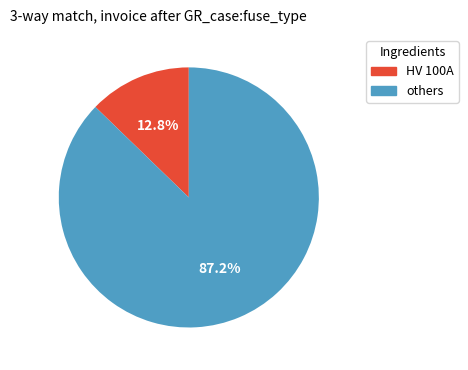

Is there a majority slice in this chart?

Yes